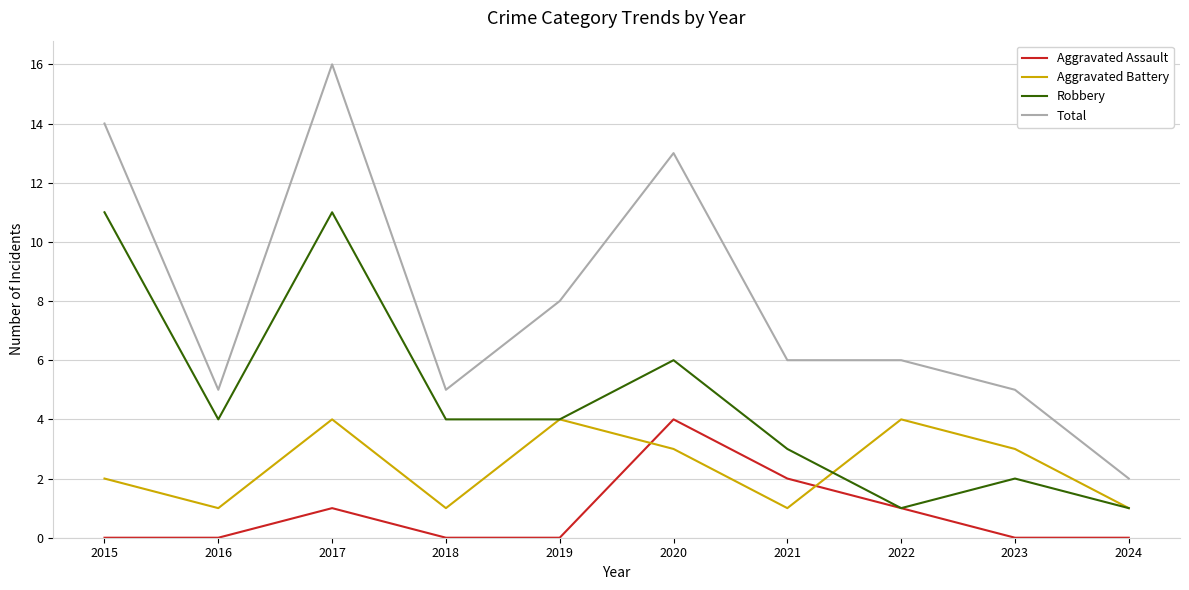

How many lines are shown in the chart?

4